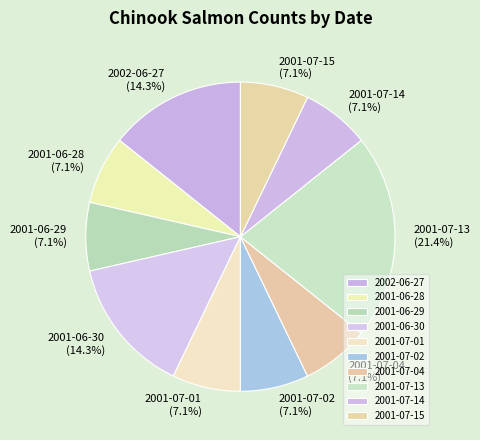

To the nearest percent, what is the combined percentage of 2001-07-01 and 2001-07-15?

14%